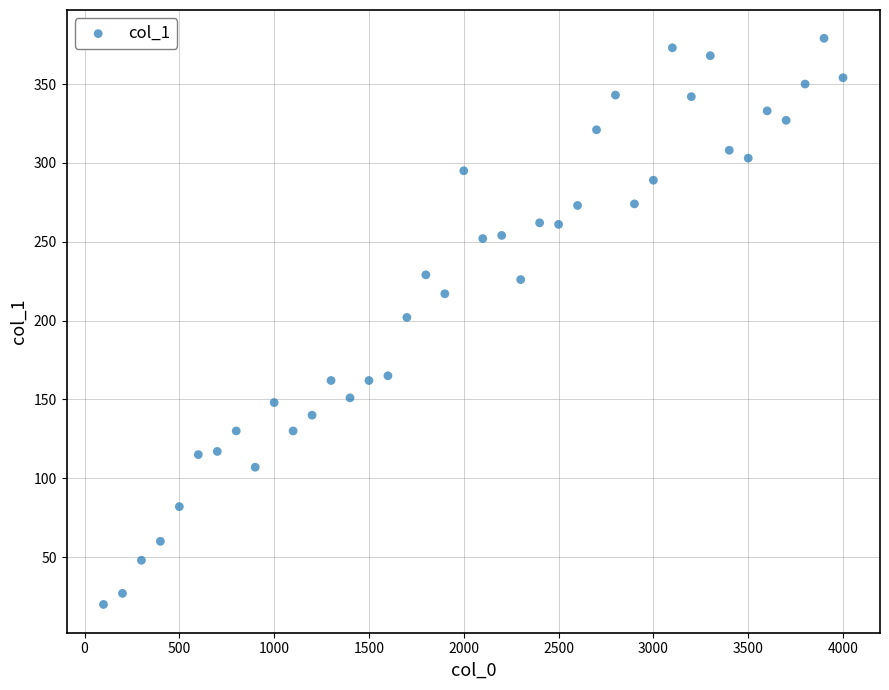

What is the range of Y values (max minus min)?

359